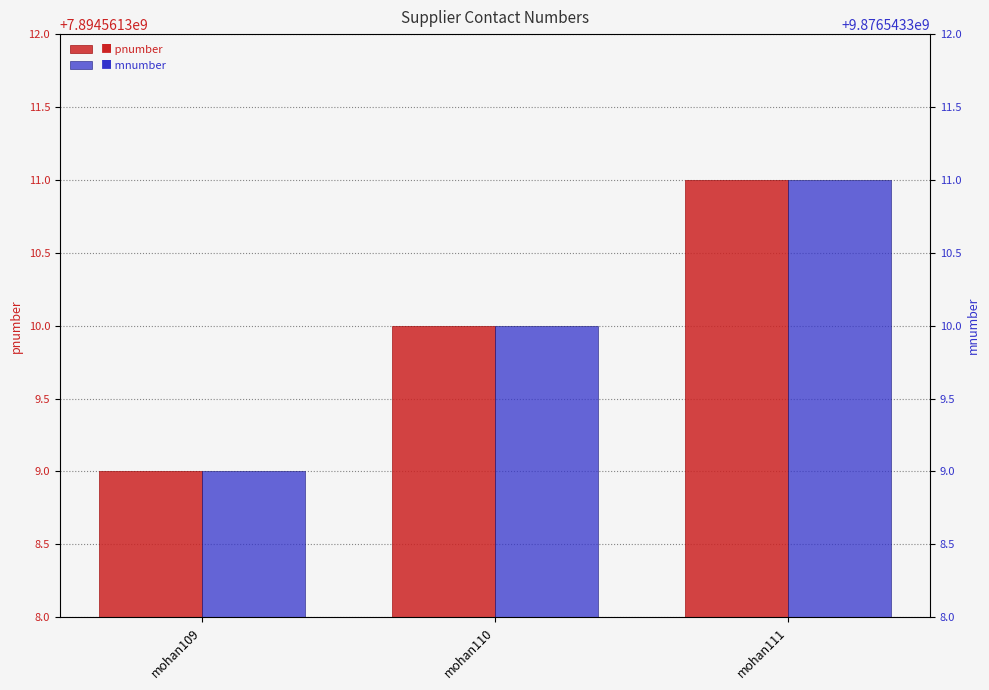

True or false: pnumber has a value of 13409661372 at mohan109.

False